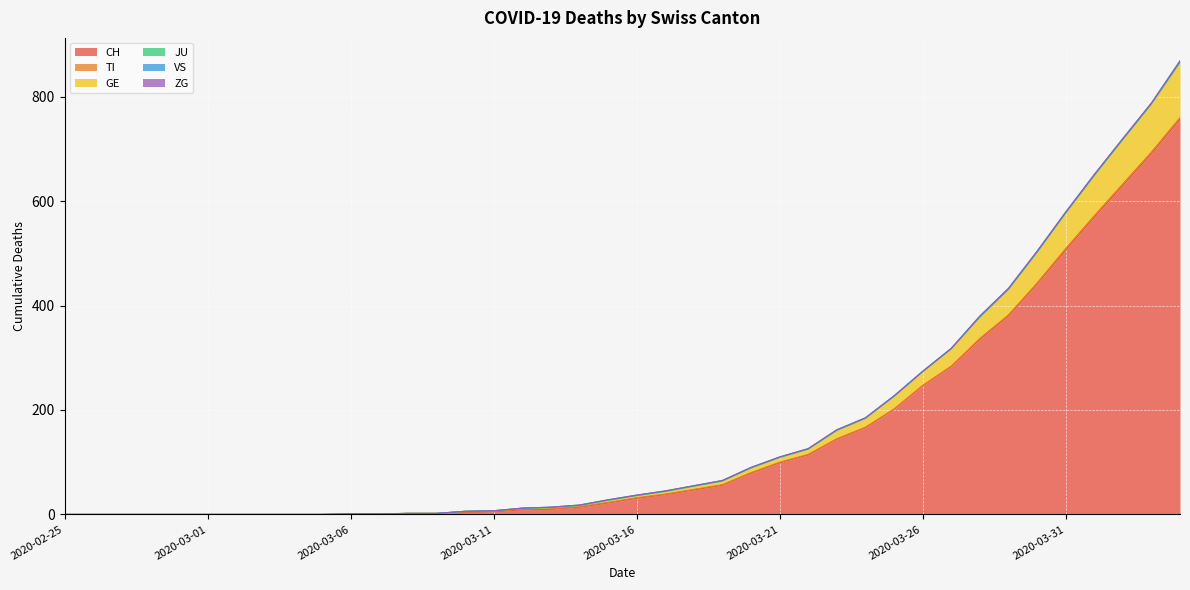

Where does the GE series first go above 4?

2020-03-17